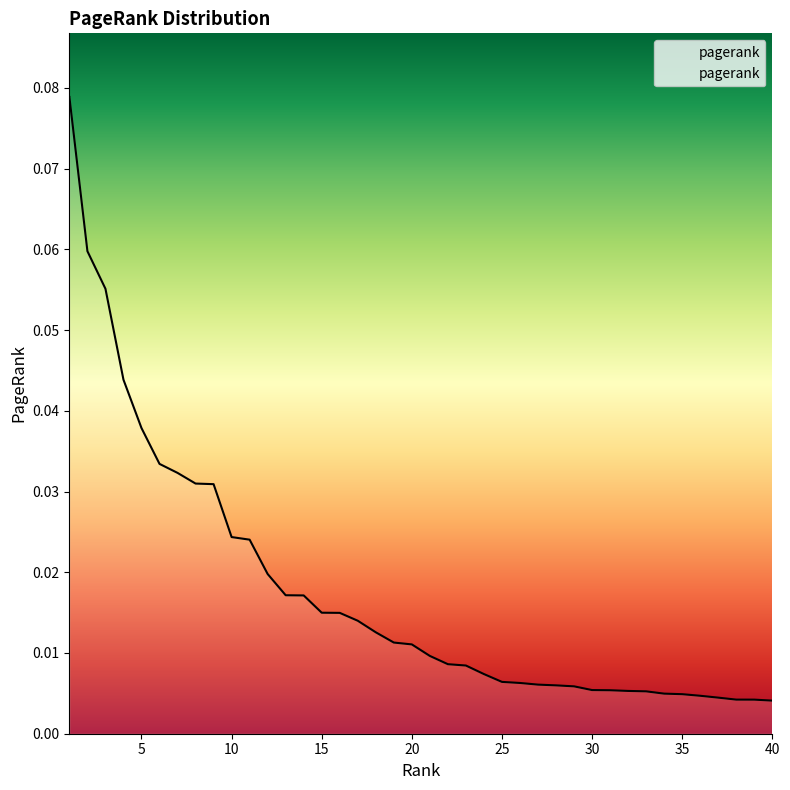

Reading right to left, what are all the values shown in this chart?

40=0.0	39=0.0	38=0.0	37=0.0	36=0.0	35=0.0	34=0.0	33=0.0	32=0.0	31=0.0	30=0.0	29=0.0	28=0.0	27=0.0	26=0.0	25=0.0	24=0.0	23=0.0	22=0.0	21=0.0	20=0.0	19=0.0	18=0.0	17=0.0	16=0.0	15=0.0	14=0.0	13=0.0	12=0.0	11=0.0	10=0.0	9=0.0	8=0.0	7=0.0	6=0.0	5=0.0	4=0.0	3=0.1	2=0.1	1=0.1